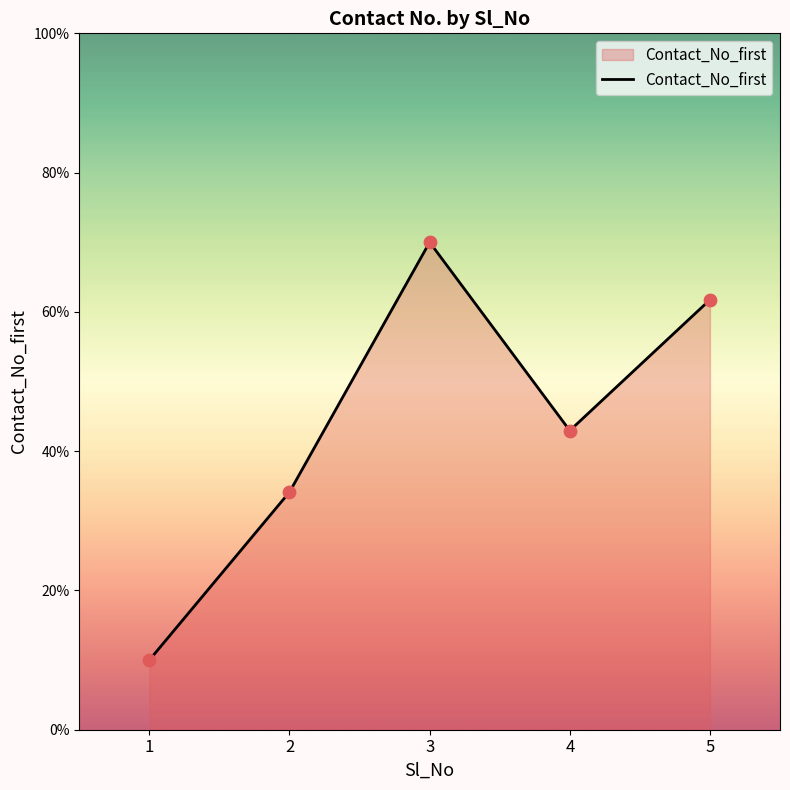

What is the change in value from 1 to 5?

+51.7